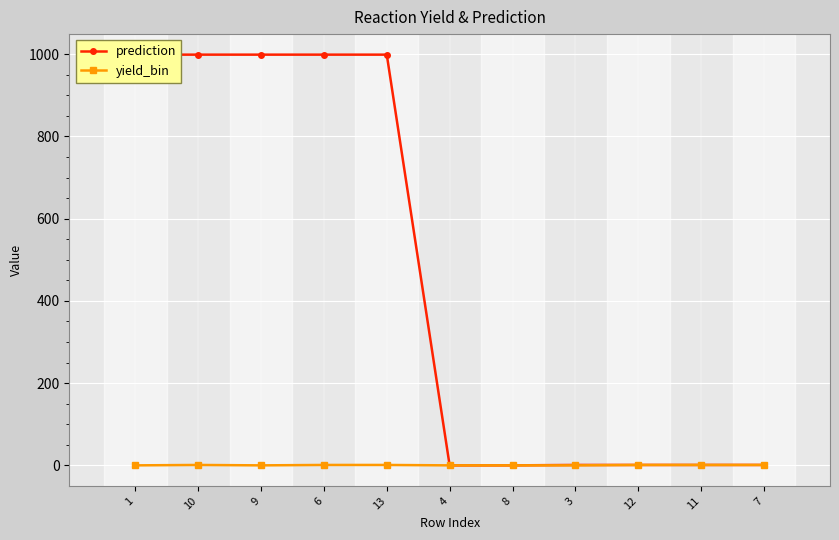

At which label does yield_bin reach its minimum?

1